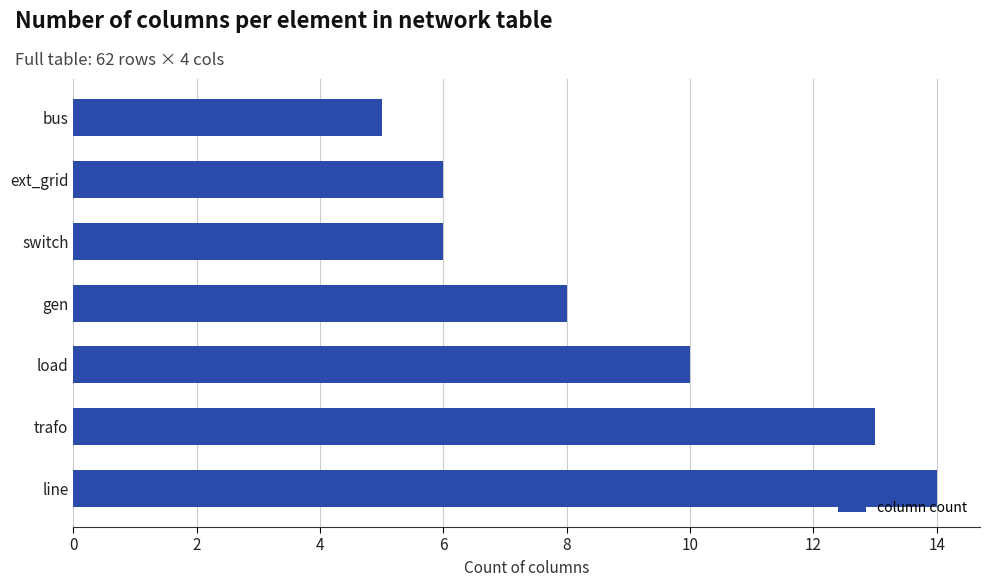

Reading bottom to top, what are all the values shown in this chart?

14	13	10	8	6	6	5